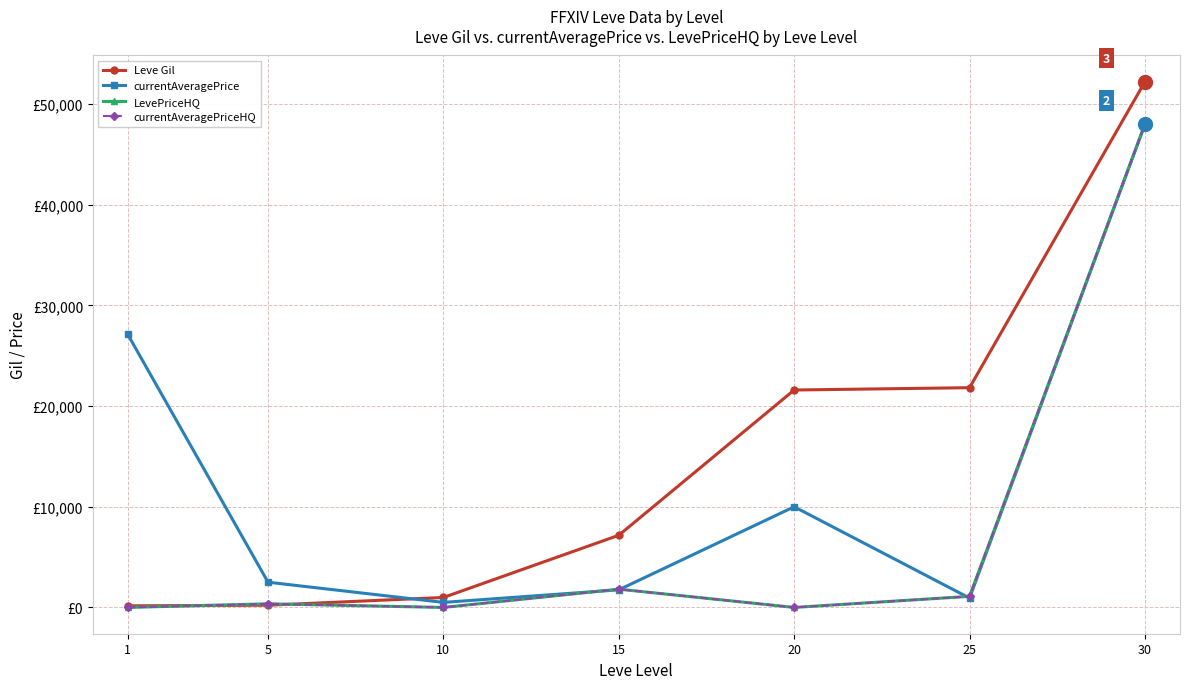

What is the difference between the currentAveragePriceHQ values at 30 and 1?

48000